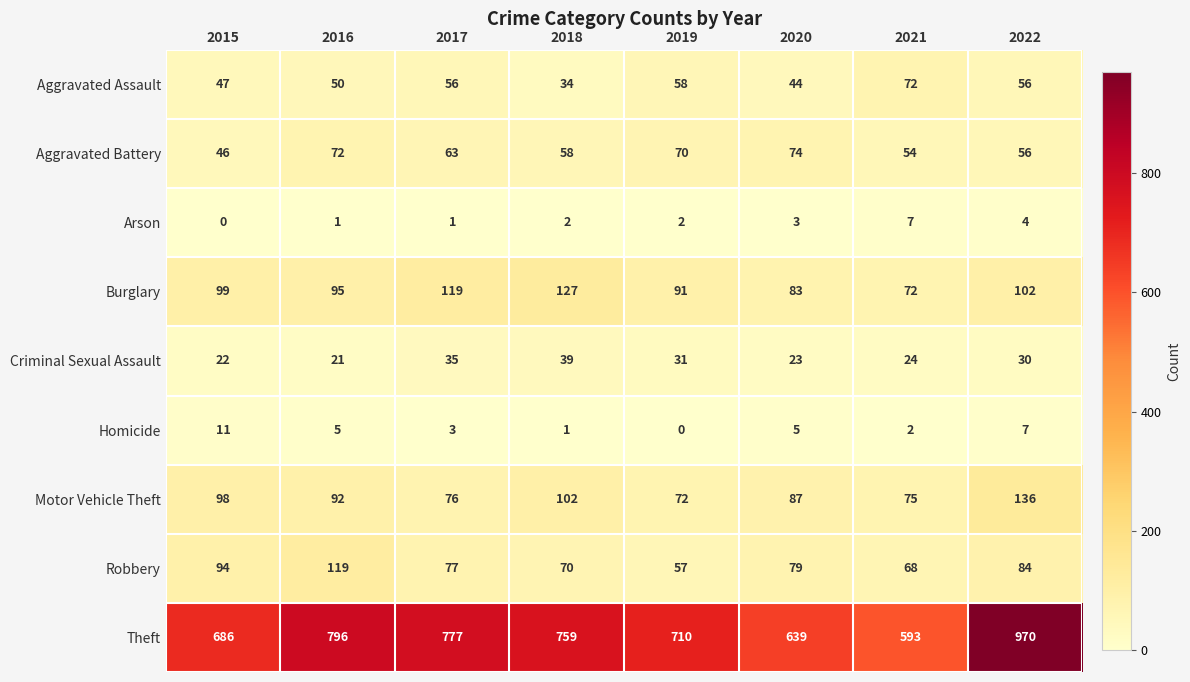

Which label corresponds to the largest value in the chart?

2022